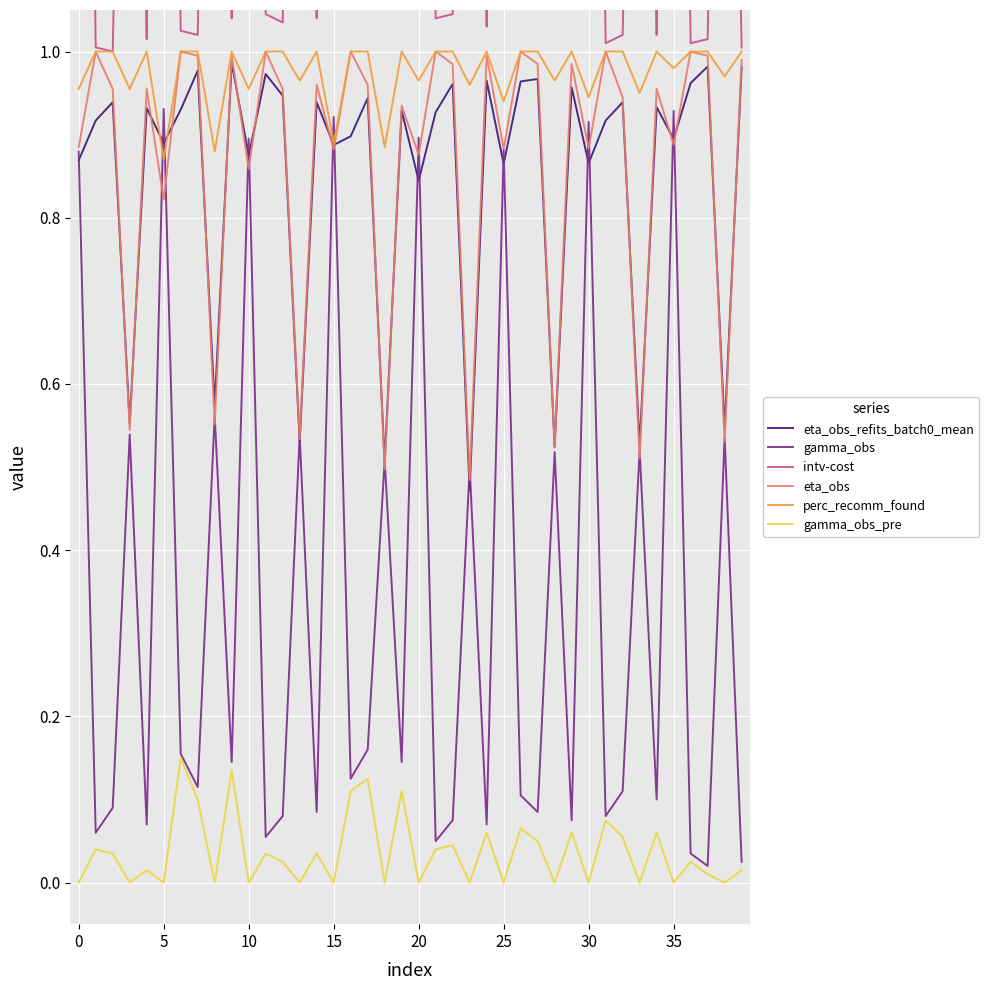

Is it true that perc_recomm_found equals 0.9 at 15?

True